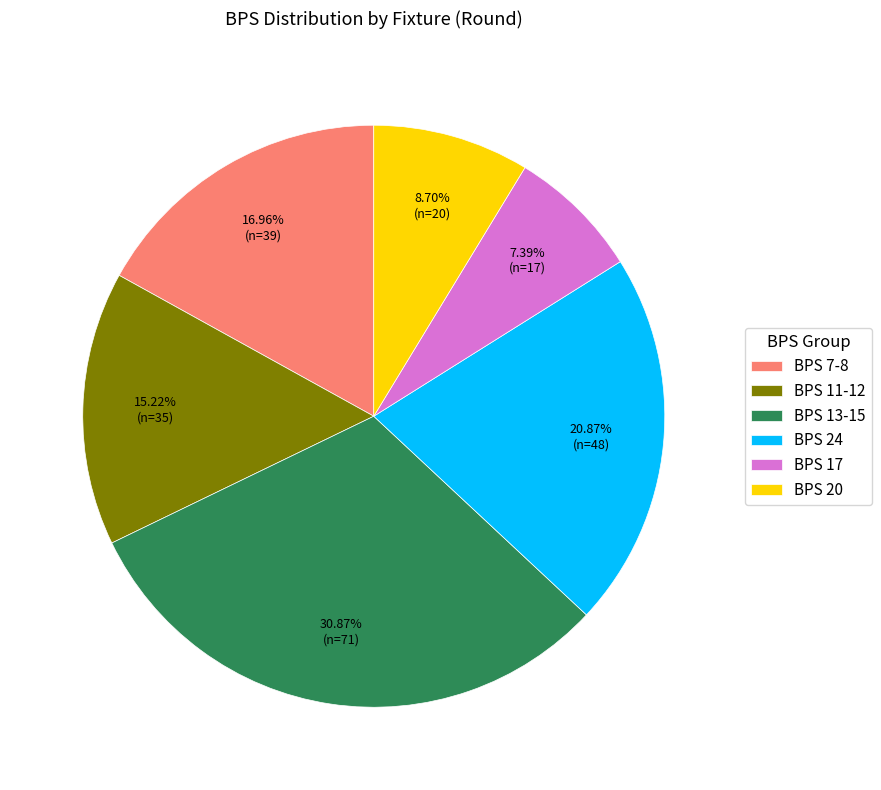

Approximately how many times larger is the value at BPS 24 compared to BPS 13-15?

0.7